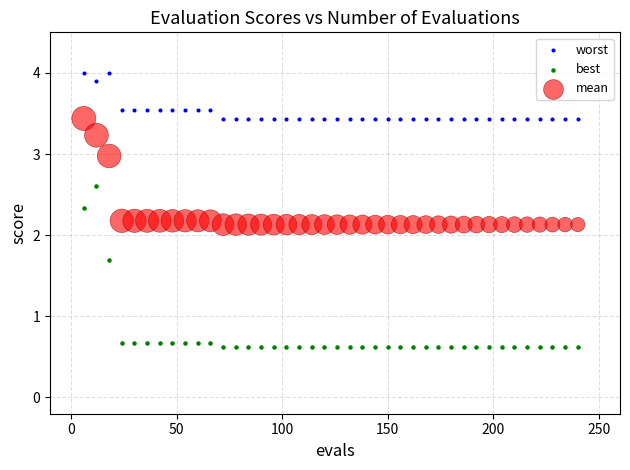

What are all the series names shown in the legend?

worst, best, mean